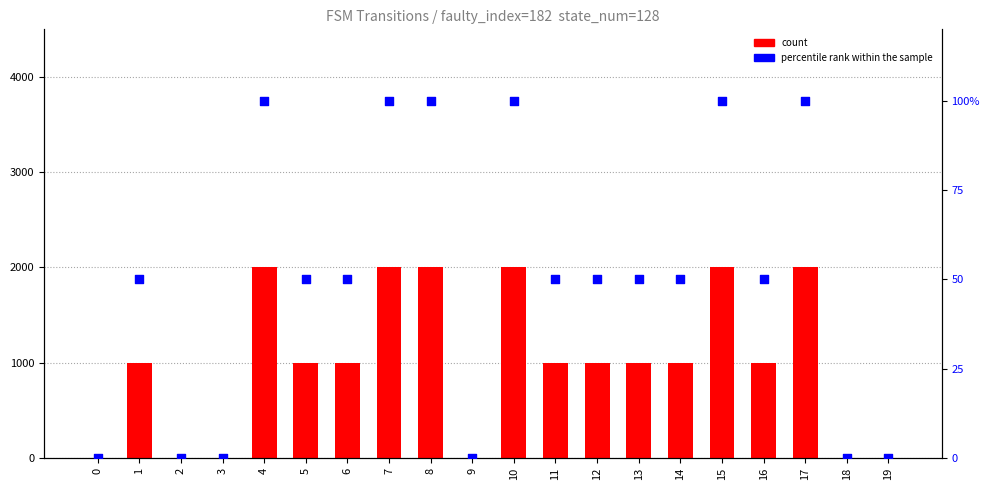

Which series has the largest total across all categories?

count